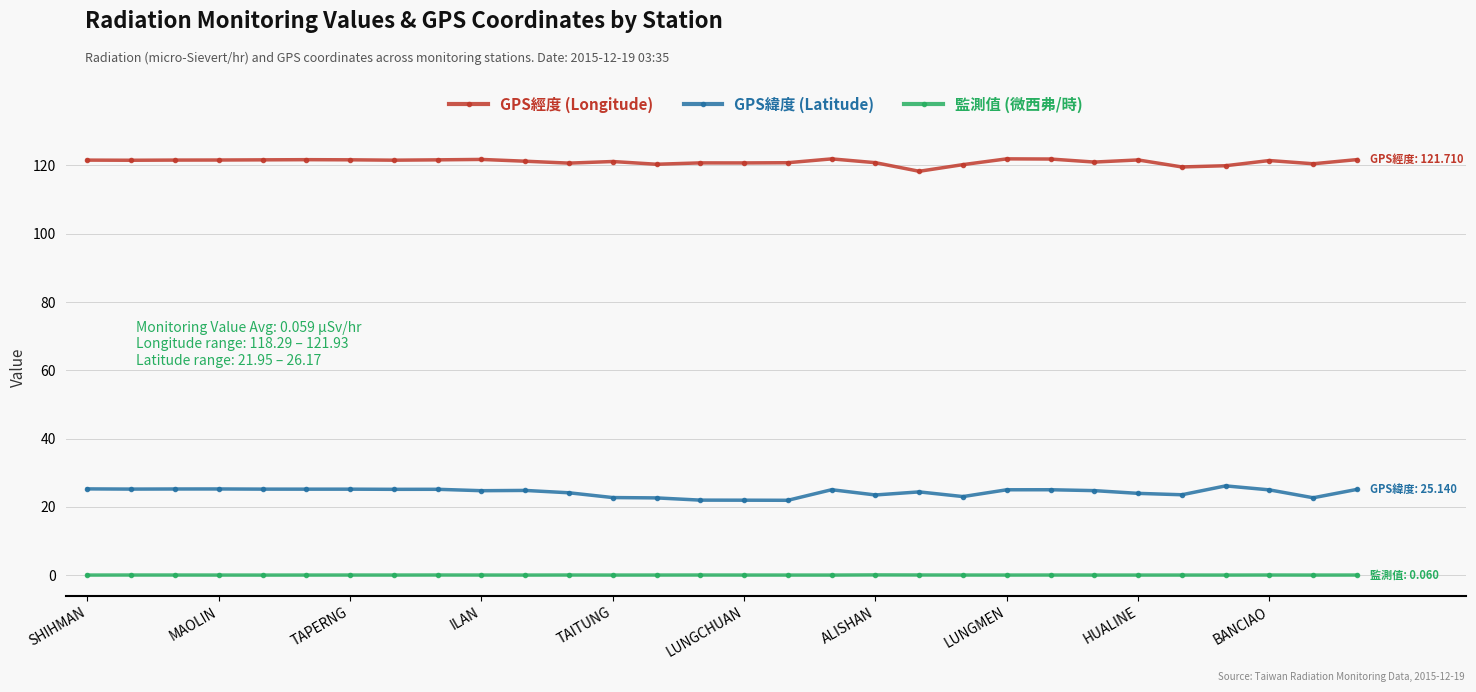

What are all the series names shown in the legend?

GPS經度 (Longitude), GPS緯度 (Latitude), 監測值 (微西弗/時)